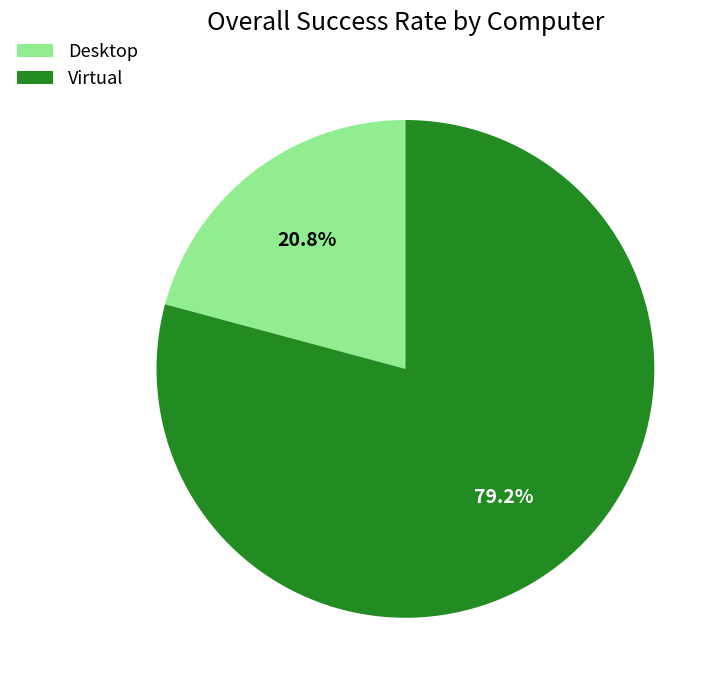

What is the largest slice in the pie chart?

Virtual